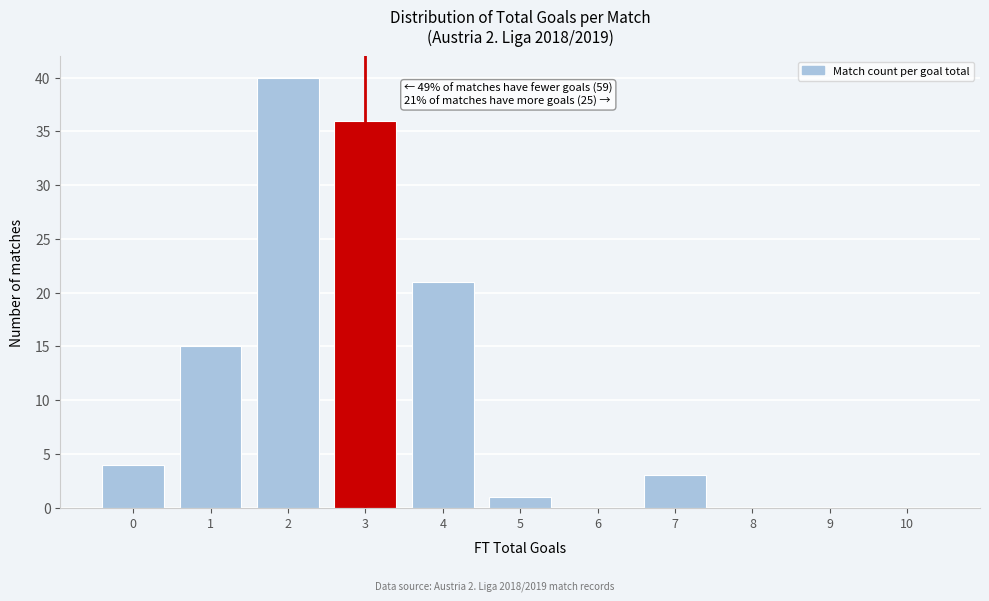

Reading right to left, what are all the values shown in this chart?

10=0	9=0	8=0	7=3	6=0	5=1	4=21	3=36	2=40	1=15	0=4